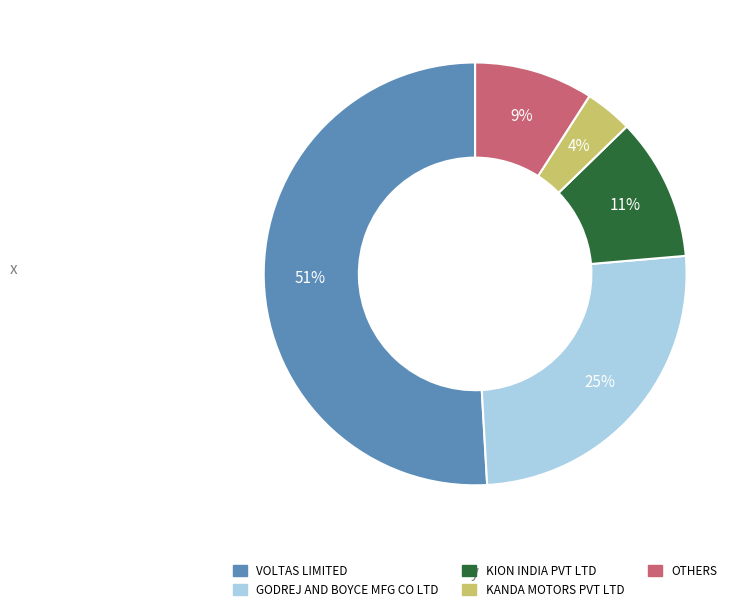

How many slices are in this pie chart?

5